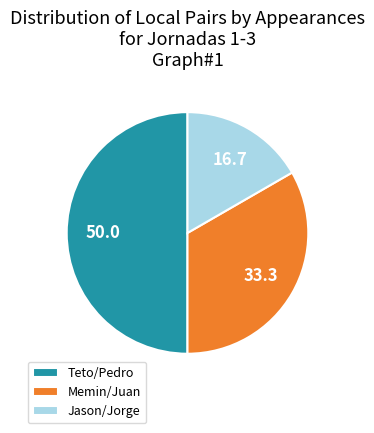

How many segments does this pie chart have?

3